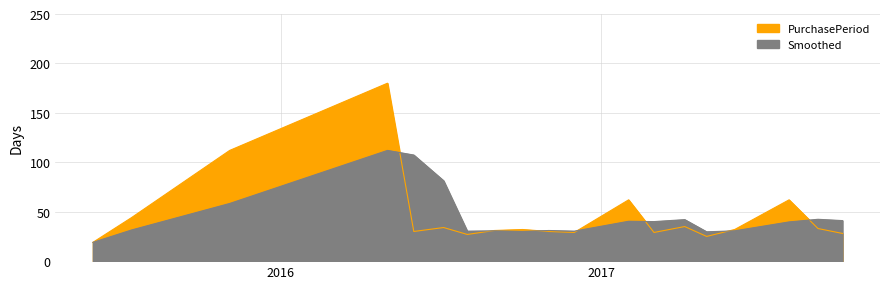

Does the chart display data point markers on the line(s)?

No